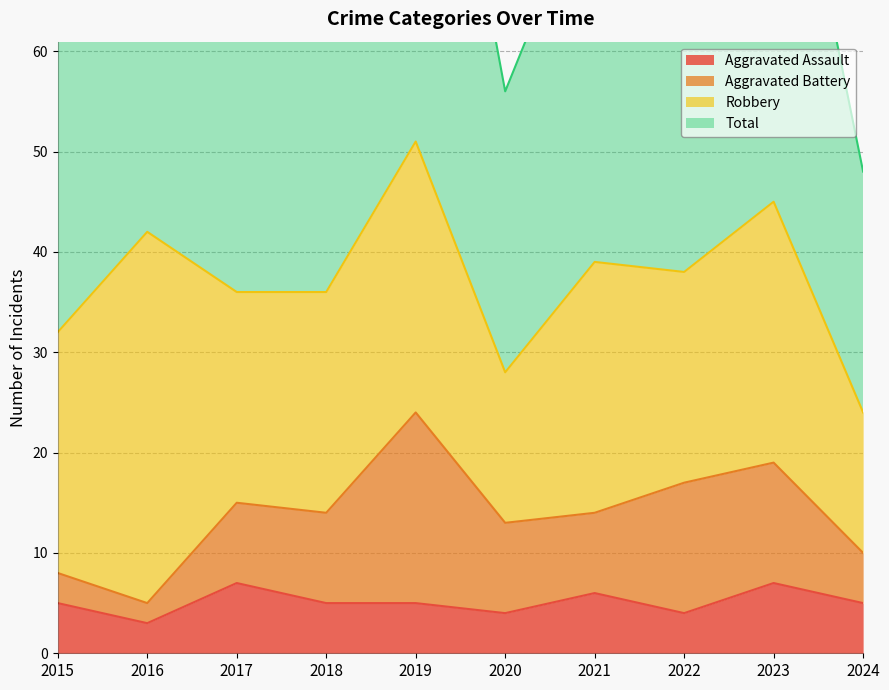

True or false: Total and Aggravated Assault cross at least once.

False